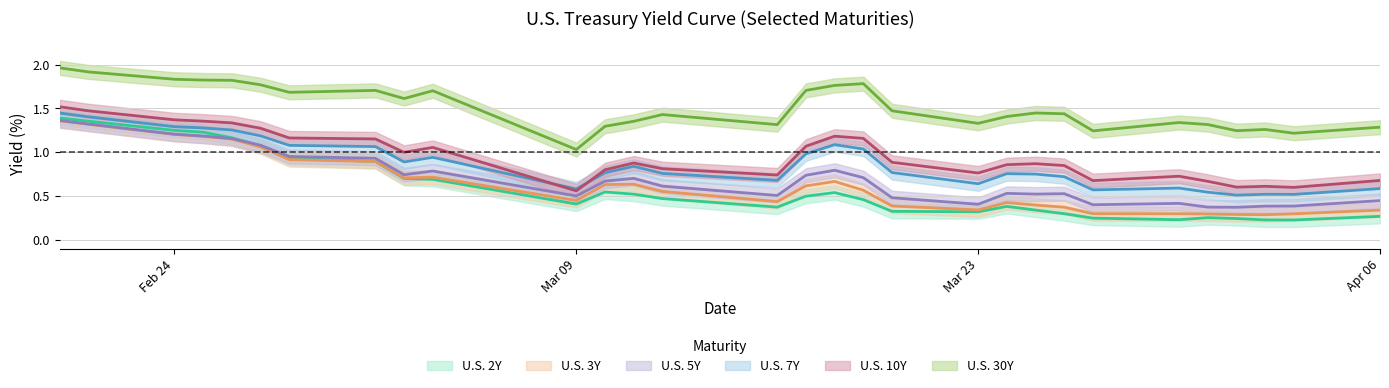

True or false: U.S. 3Y and U.S. 5Y cross at least once.

False